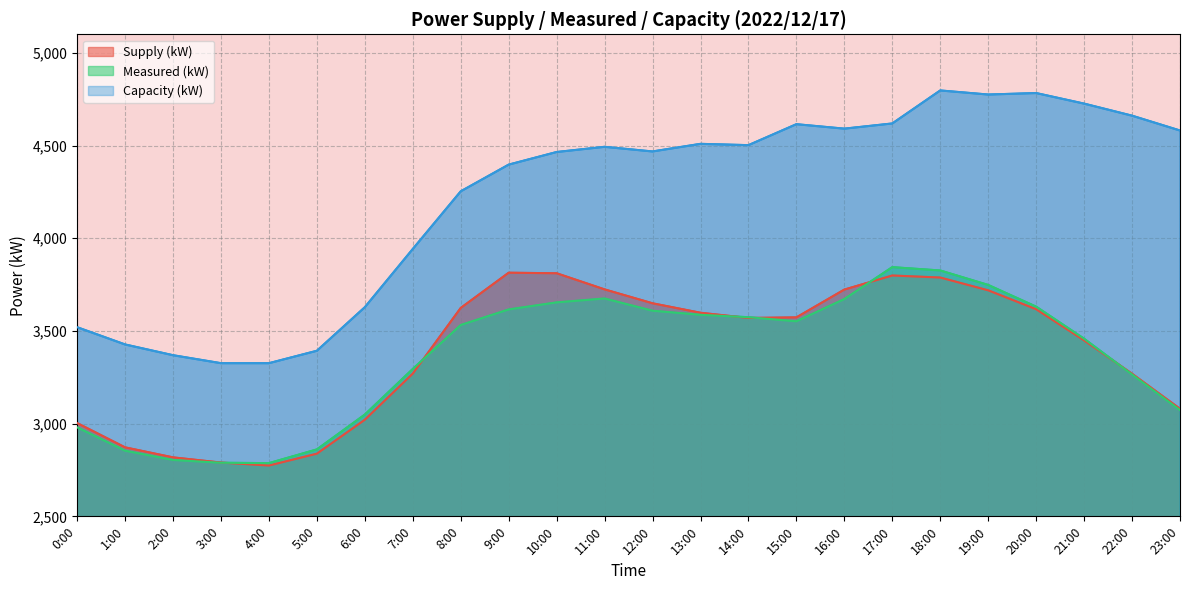

The value of Supply (kW) at 6:00 is 1519. True or false?

False